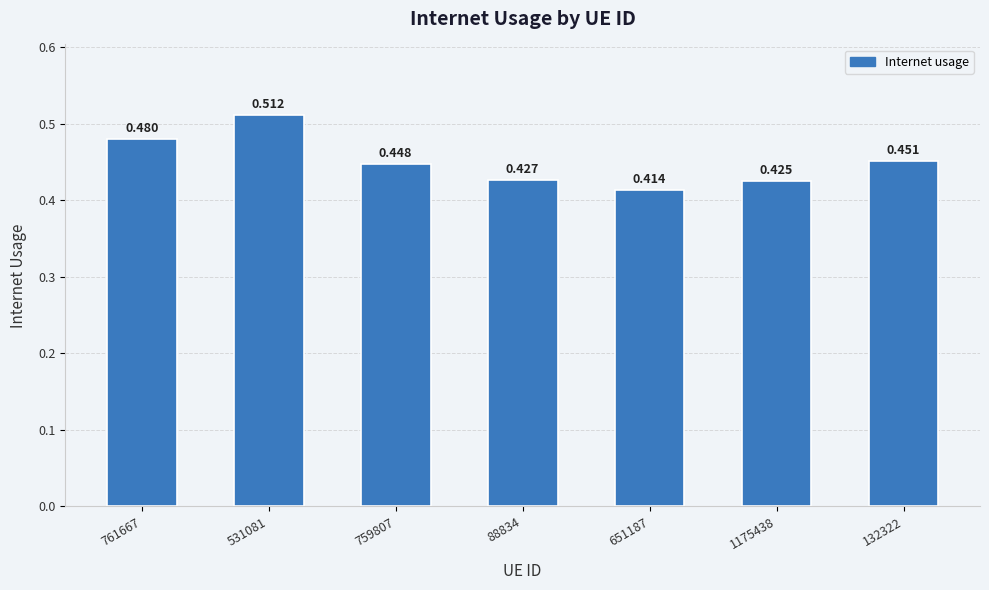

Is it true that the value at 88834 is 0.4?

True